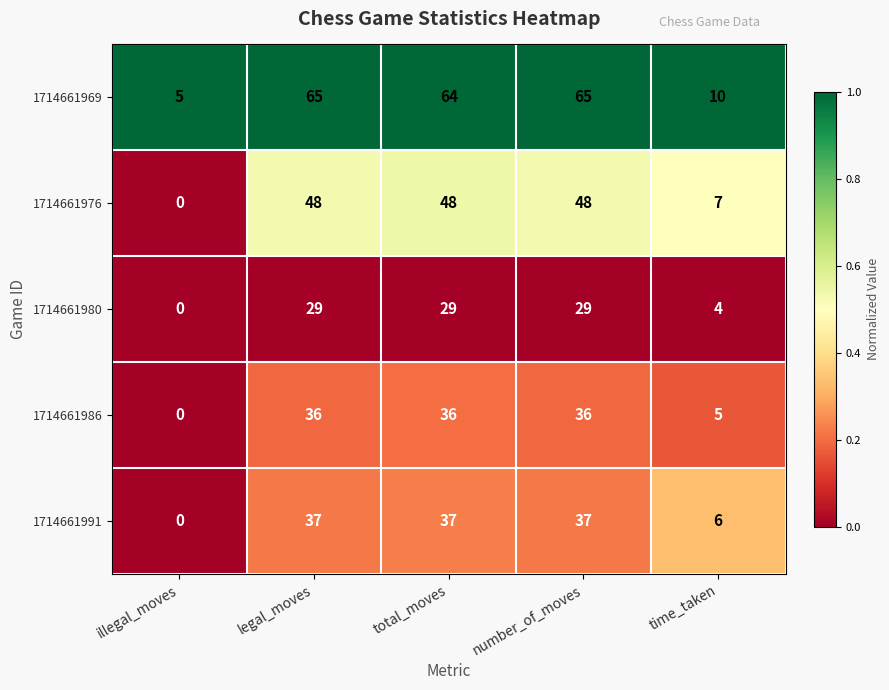

How many categories are shown in the chart?

5